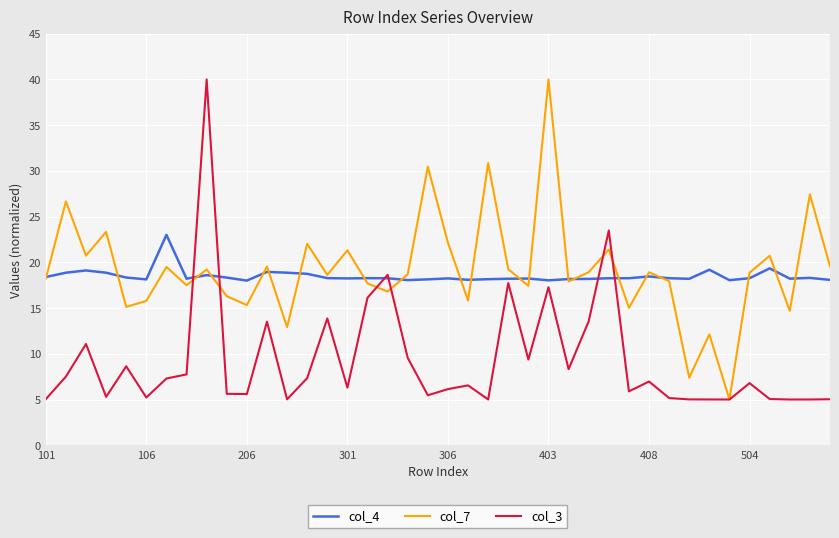

What is the lowest value of the col_3 series?

5.0